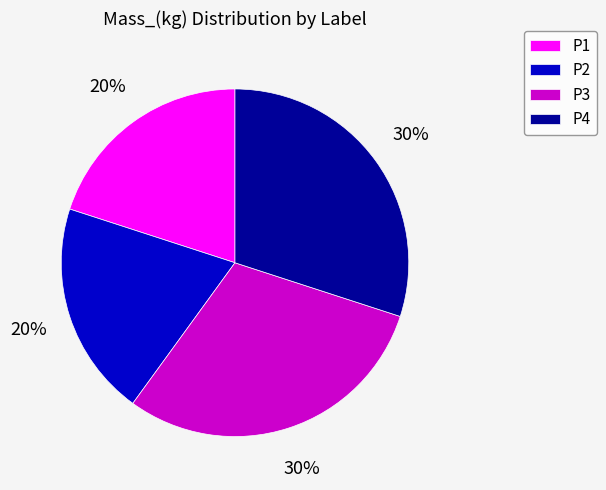

The P2 slice represents 20% of the pie. True or false?

True